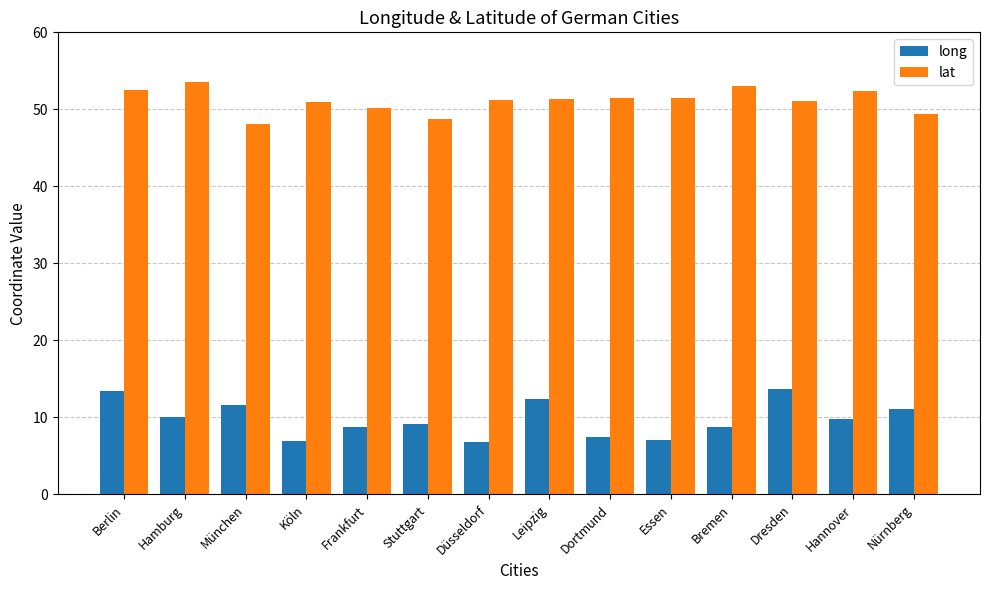

What is the smallest value displayed?

6.8